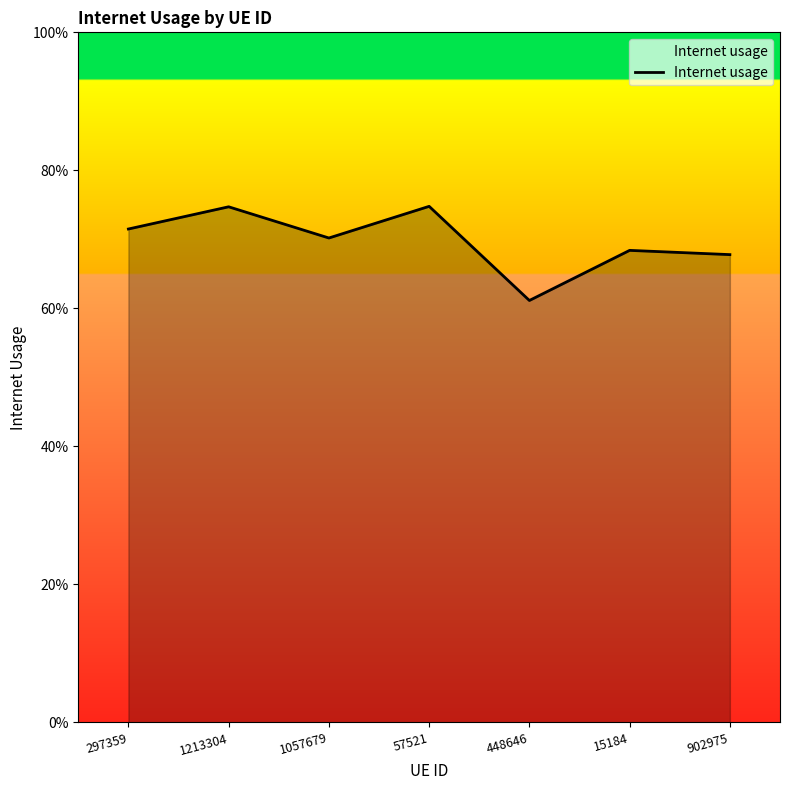

True or false: the data has more than 1 interior local peaks.

True